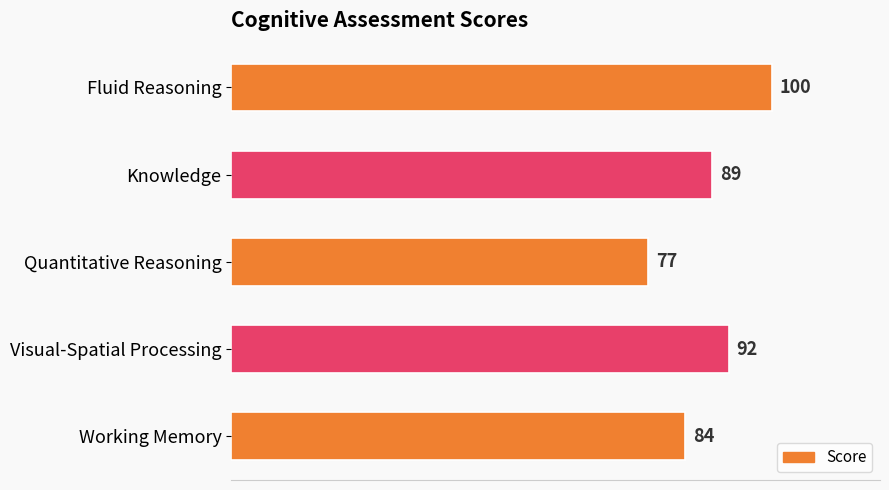

Are the bars grouped side by side (vs. stacked)?

No